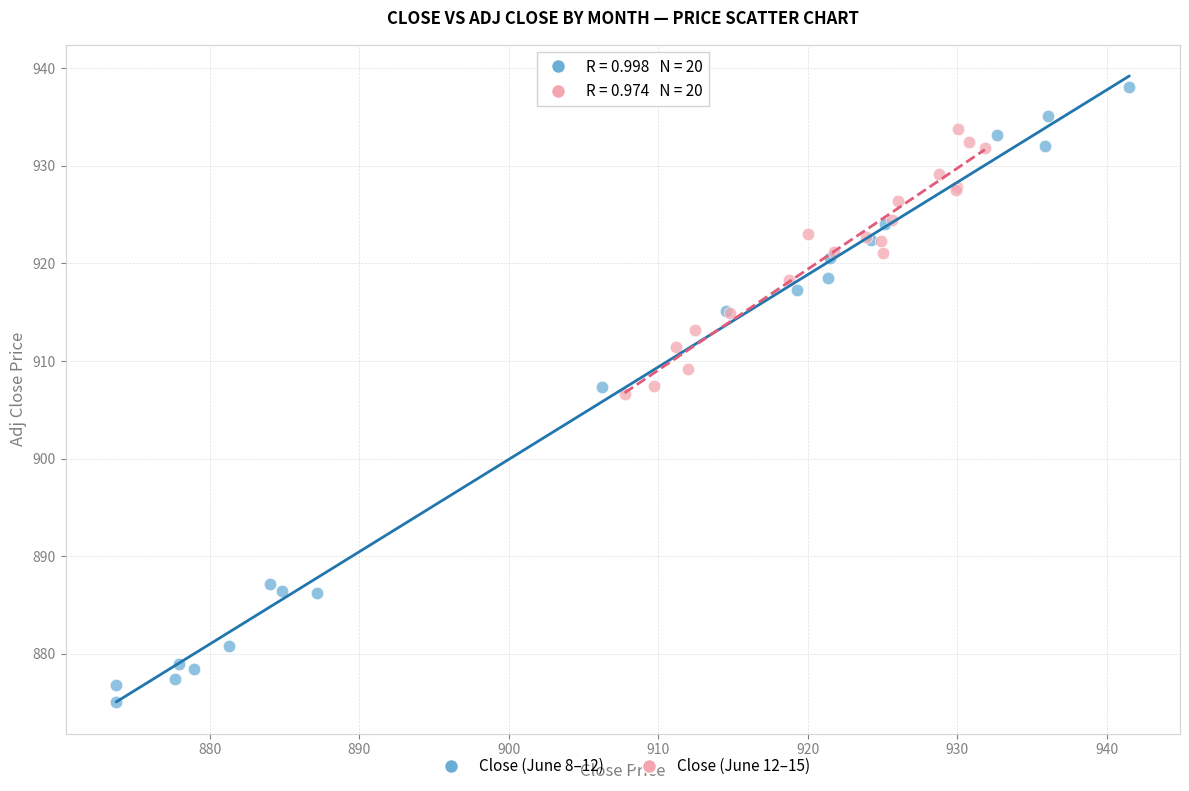

Which series reaches the minimum Y coordinate?

Close (June 8–12)